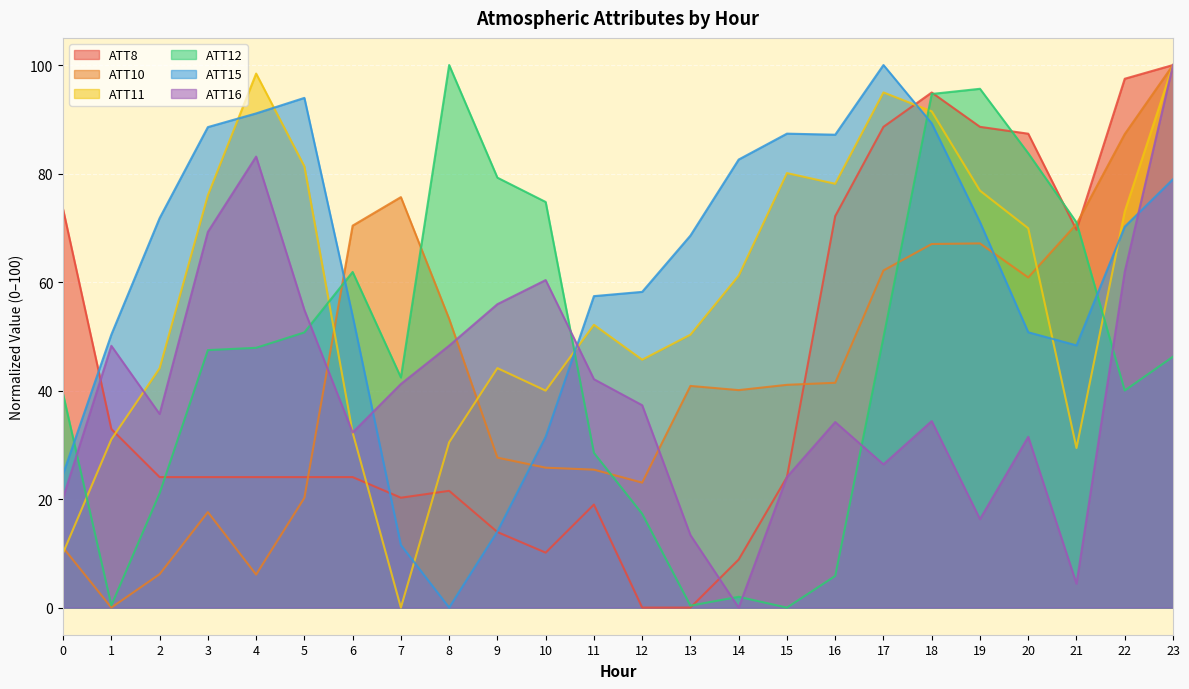

The value of ATT8 at 15 is 8.1. True or false?

False